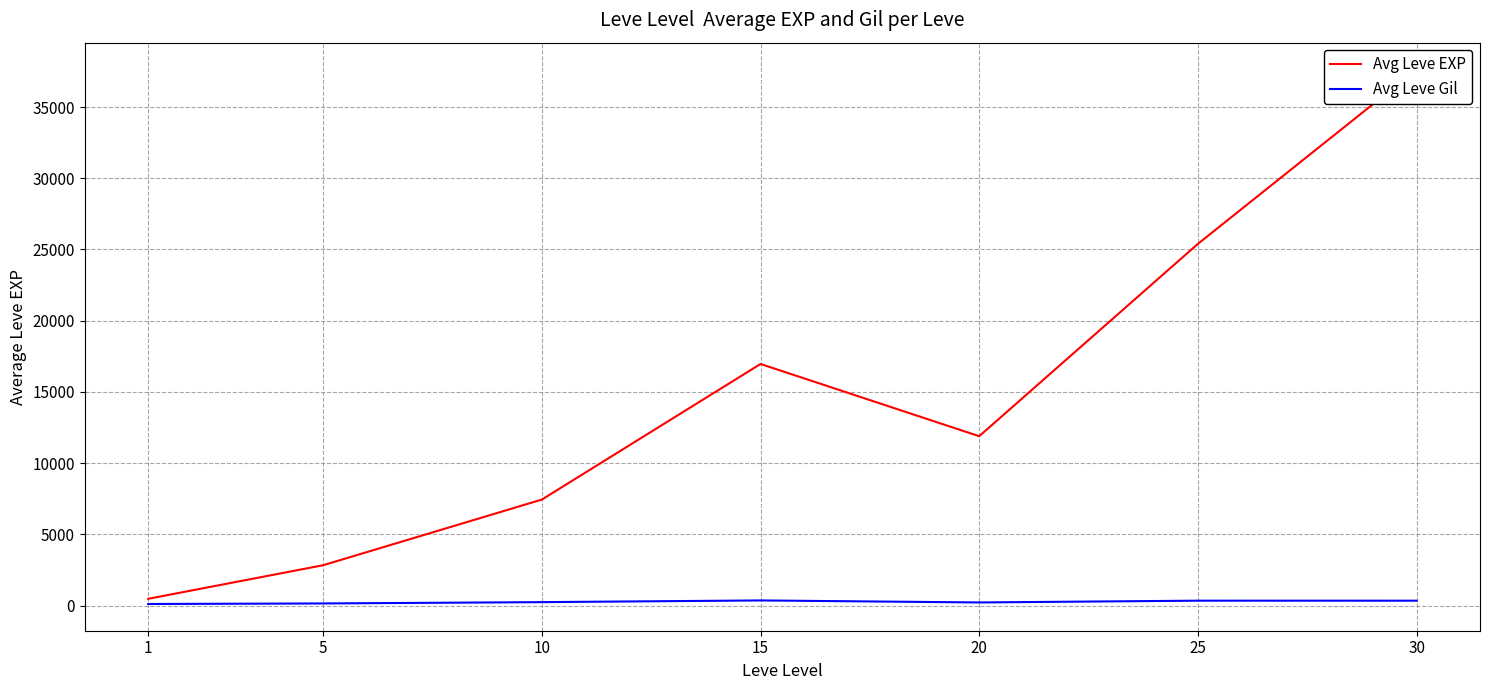

What is the greatest value displayed?

37643